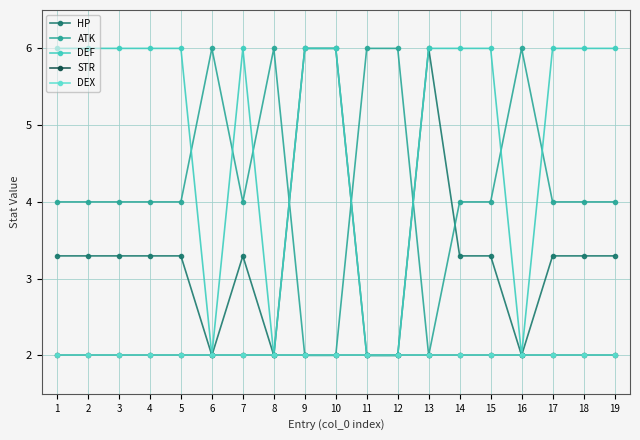

True or false: DEF and STR cross at least once.

False